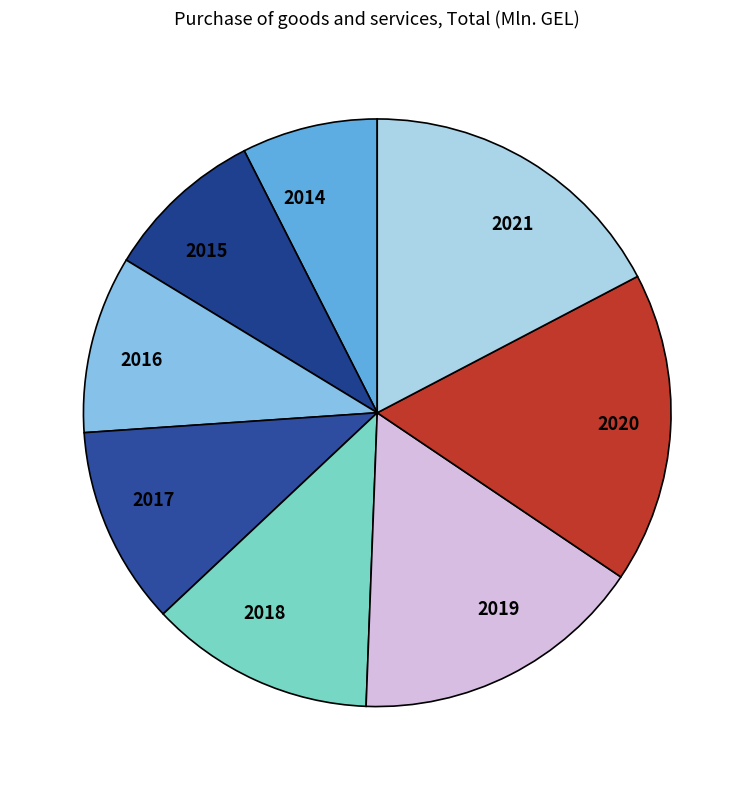

Count the number of slices in the pie.

8